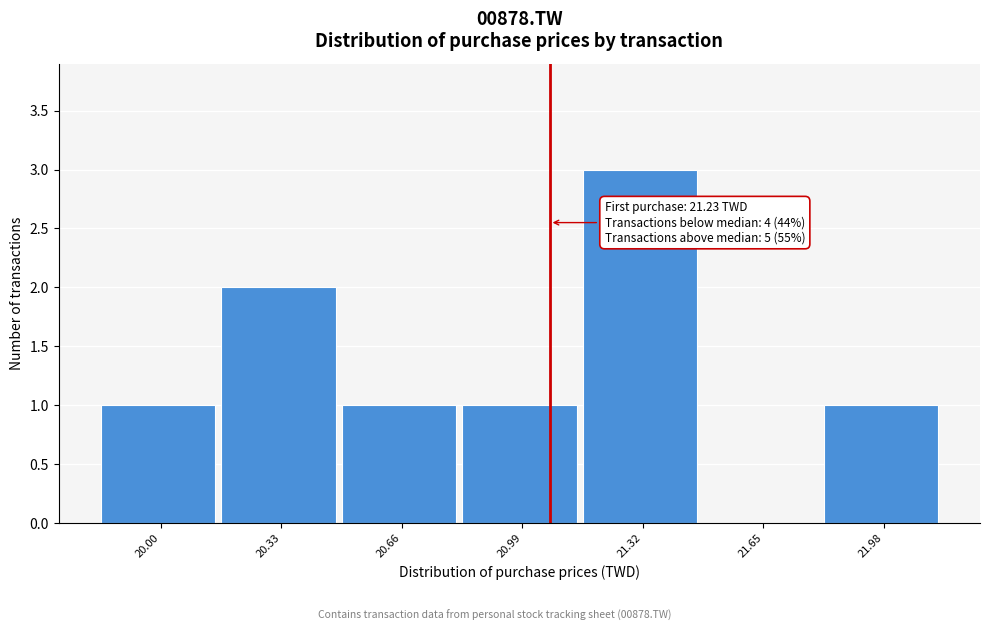

What is the maximum value shown in the chart?

3